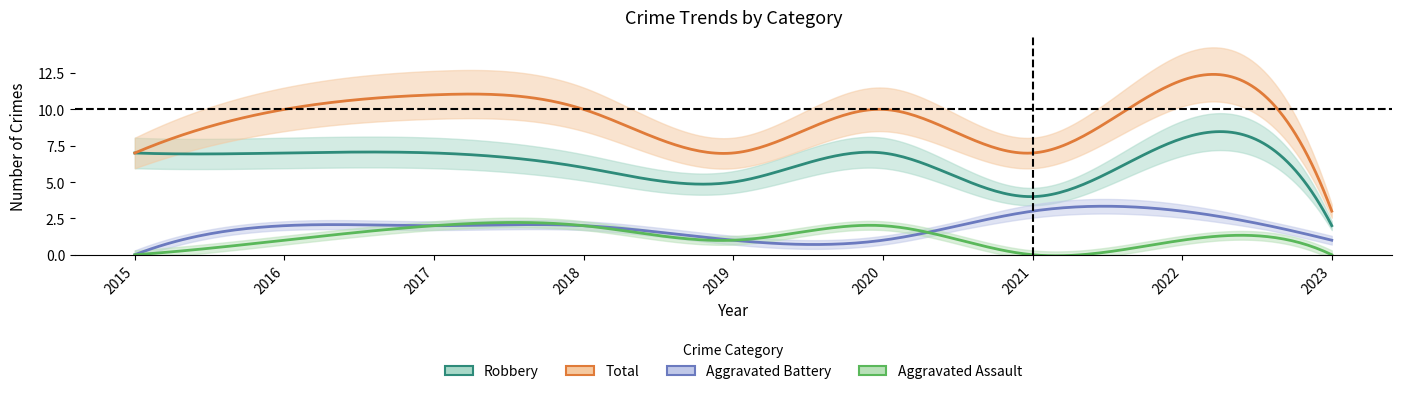

What is the spread (max minus min) of values at 2021?

7